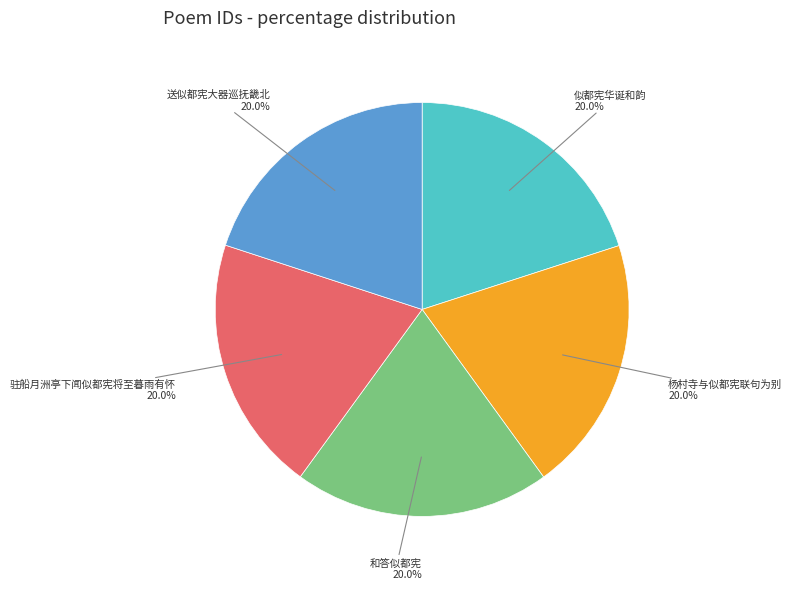

Is there any slice that represents more than half of the pie?

No